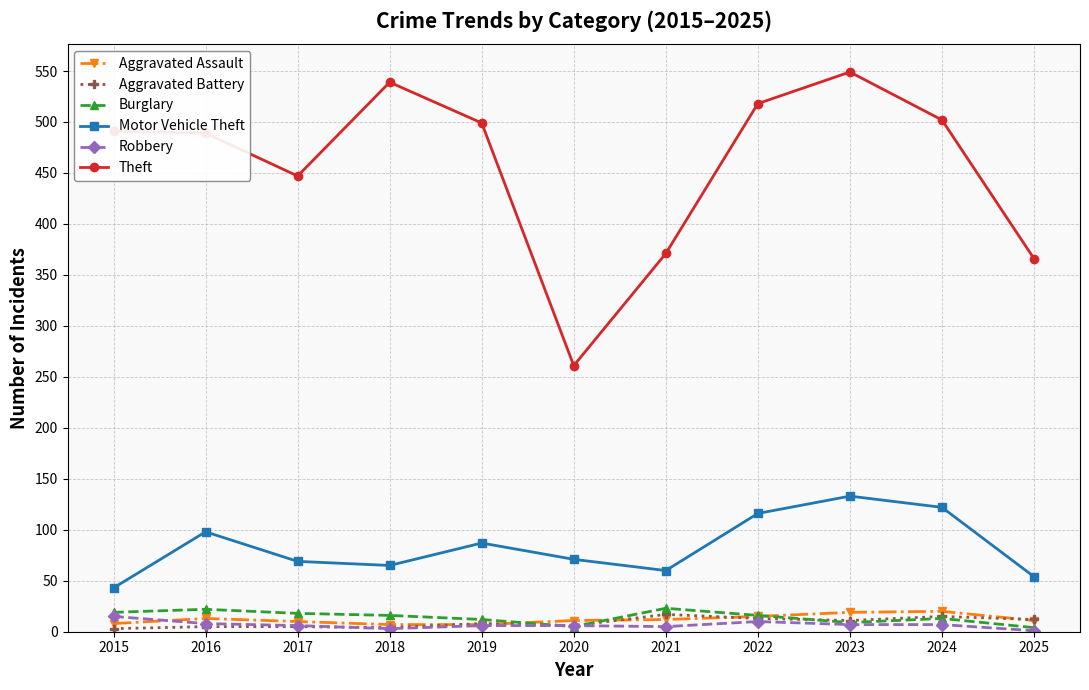

Which series changed the most between 2015 and 2023?

Motor Vehicle Theft